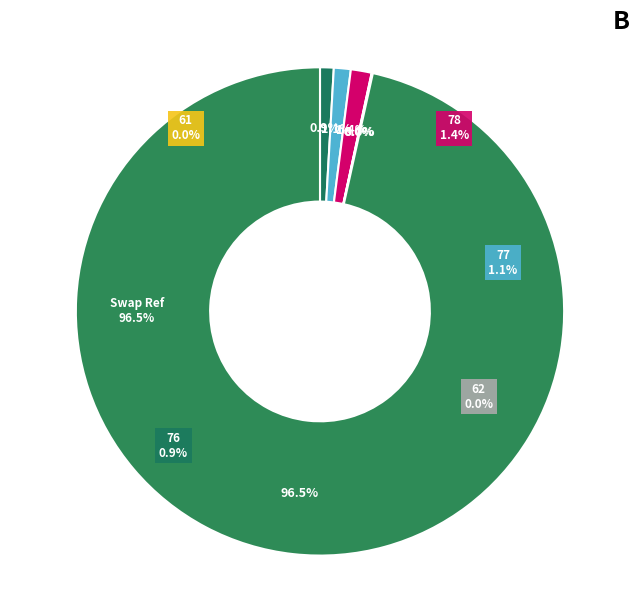

Which category accounts for the majority?

Swap Ref